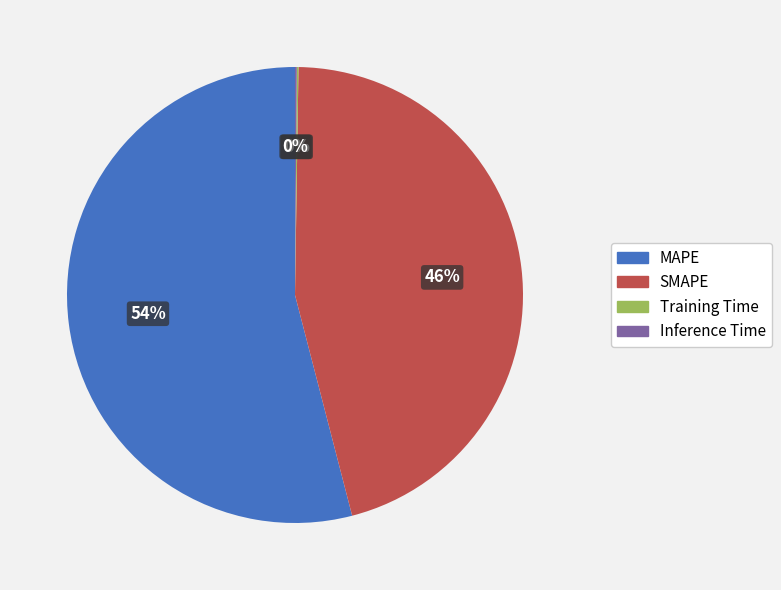

Is there a majority slice in this chart?

Yes